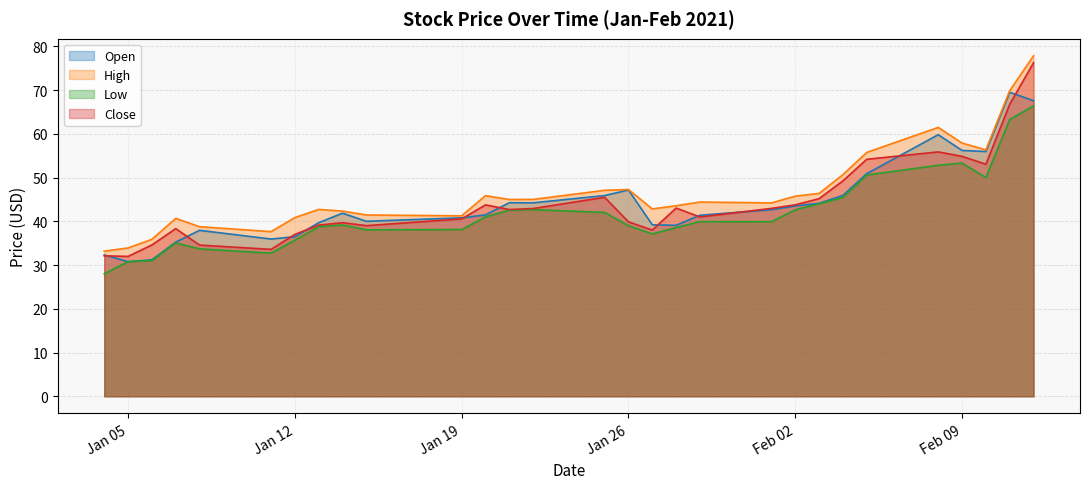

What is the sum of all Low values?

1212.0